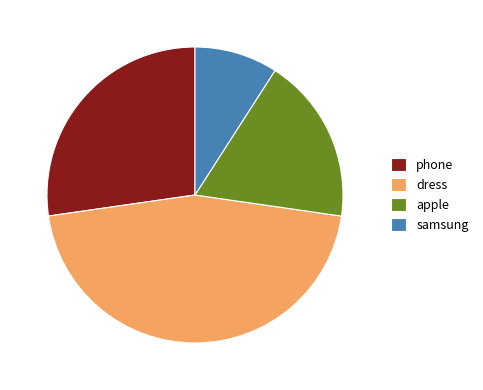

Rank the categories by value from highest to lowest.

dress, phone, apple, samsung